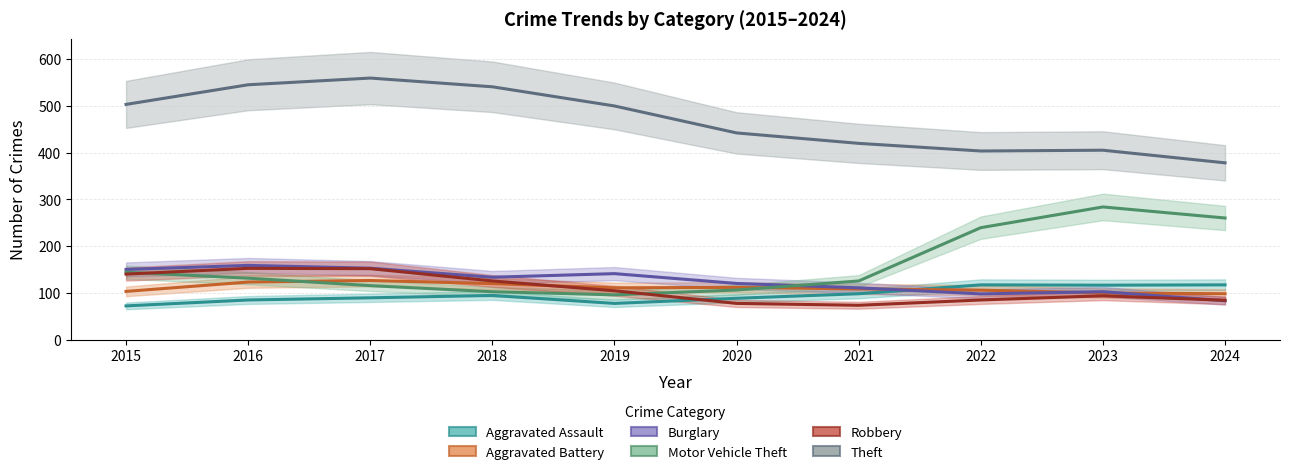

What is the average value of the Motor Vehicle Theft series?

160.3